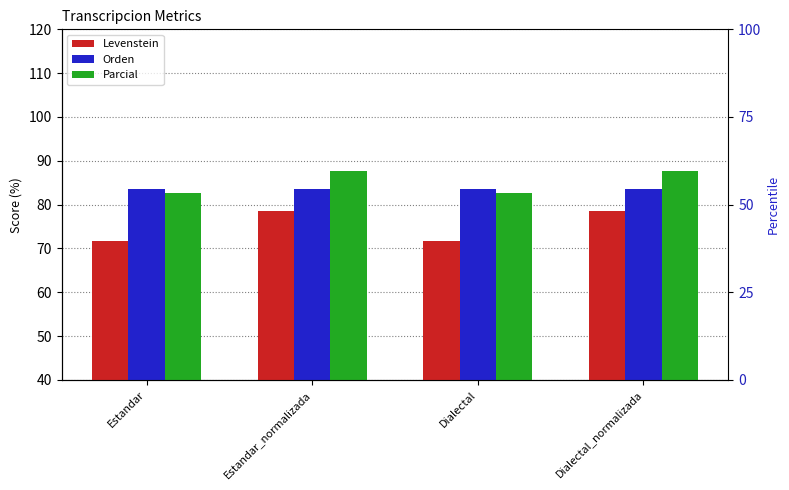

What is the label of the 1st bar from the right?

Dialectal_normalizada